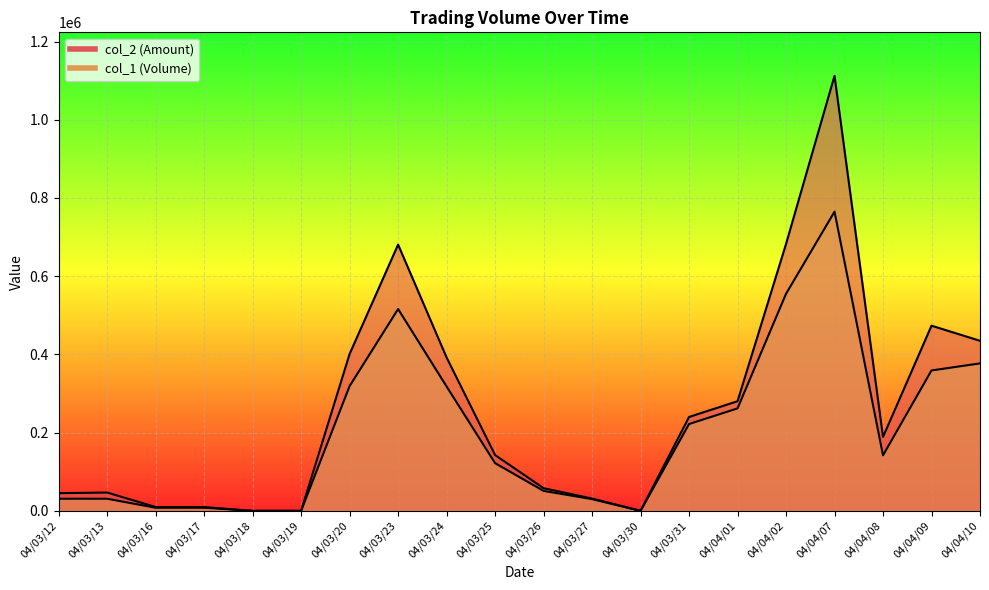

Which has a higher value, 04/03/31 or 04/03/30?

04/03/31